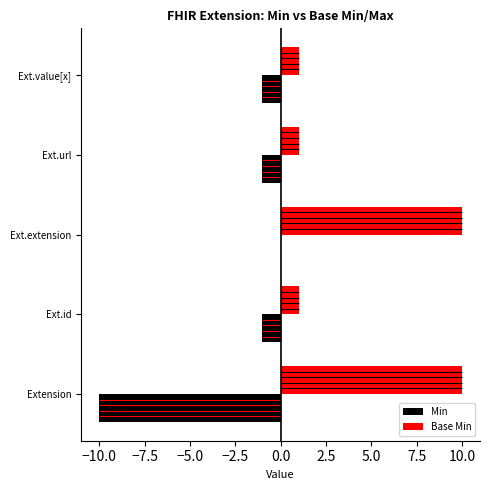

What is the sum of all Min values?

-13